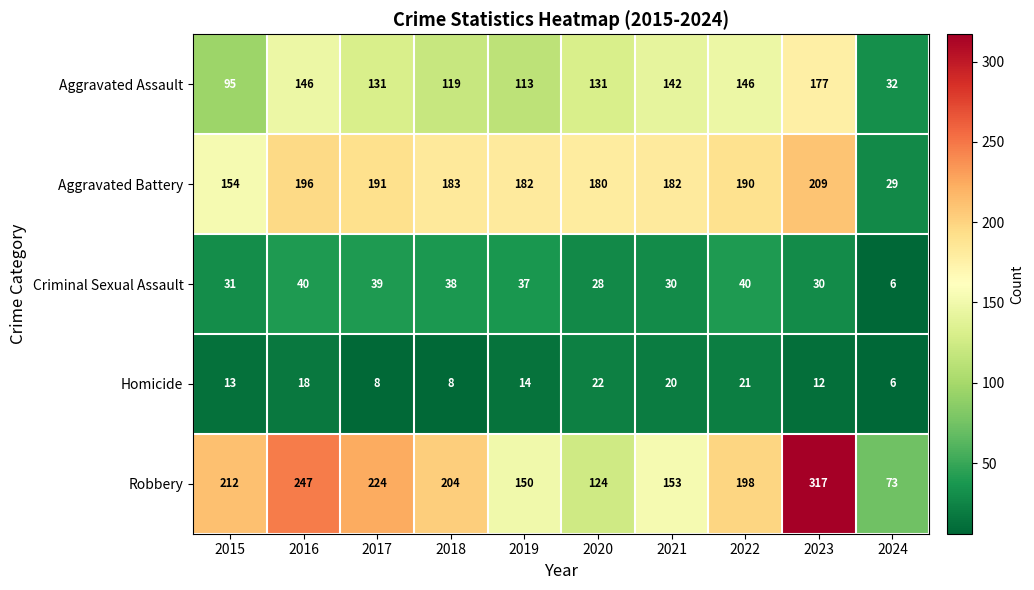

Rank the series at 2015 from lowest to highest value.

Homicide, Criminal Sexual Assault, Aggravated Assault, Aggravated Battery, Robbery